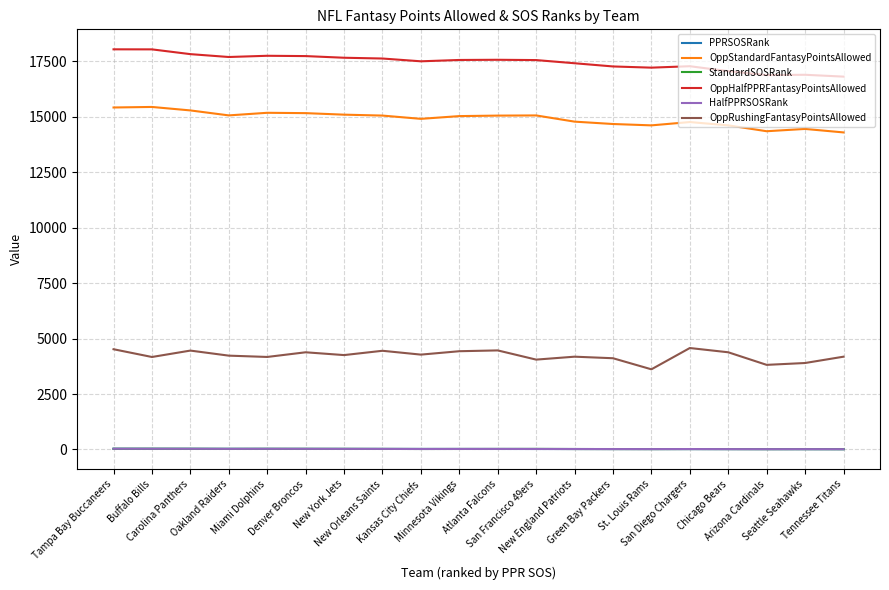

What is the difference between the maximum and minimum values in the HalfPPRSOSRank series?

19.0